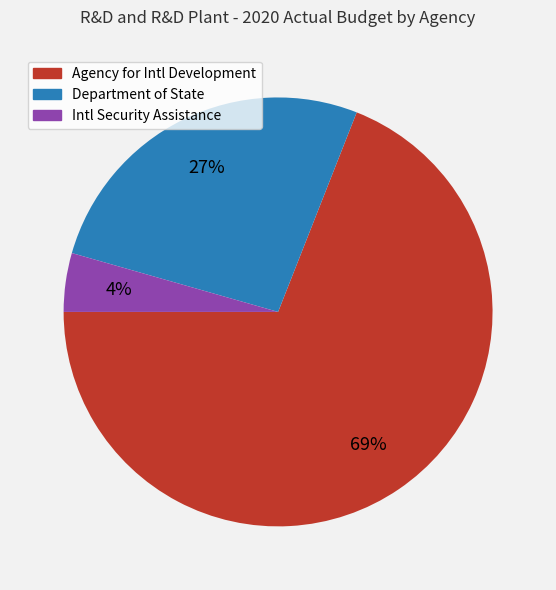

To the nearest percent, what is the difference between the Agency for Intl Development and Department of State slice percentages?

42%